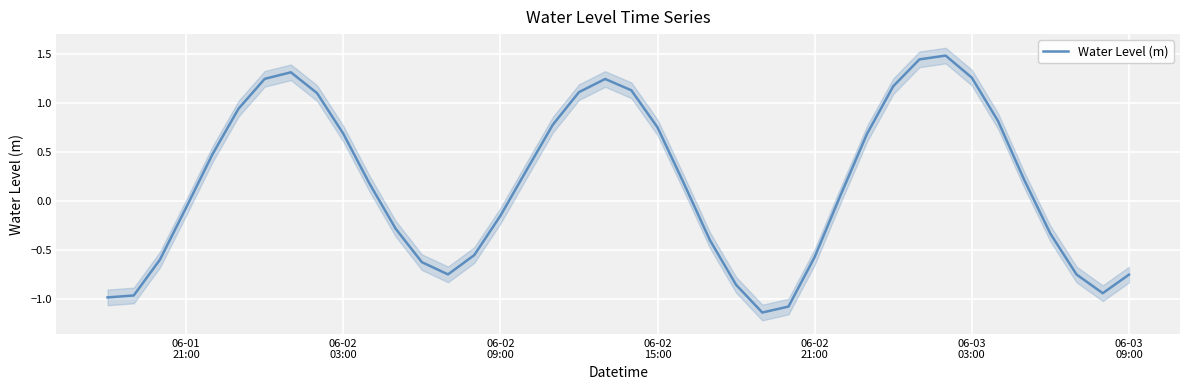

What is the smallest value displayed?

-1.1